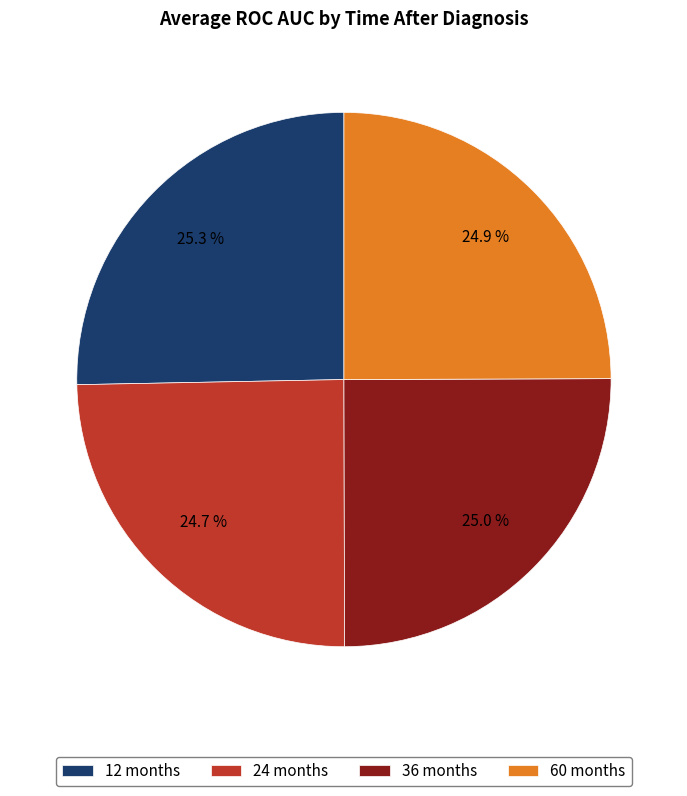

To the nearest percent, what is the difference between the largest and smallest slice percentages?

1%